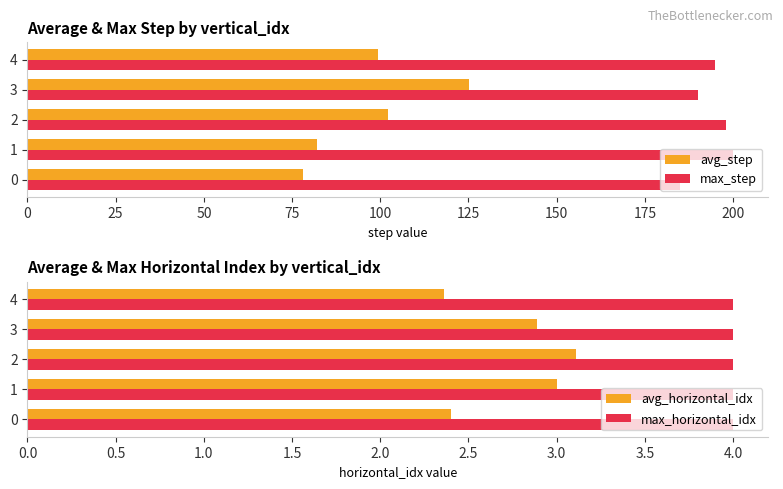

What is the average value of the max_horizontal_idx series?

4.0